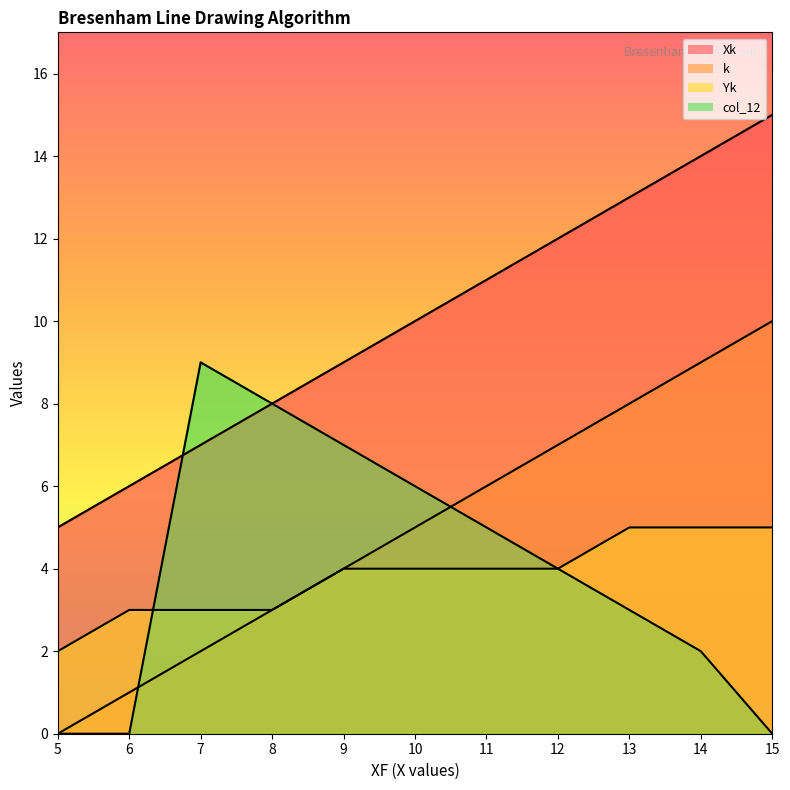

The Xk series shows 5 at 5. True or false?

True